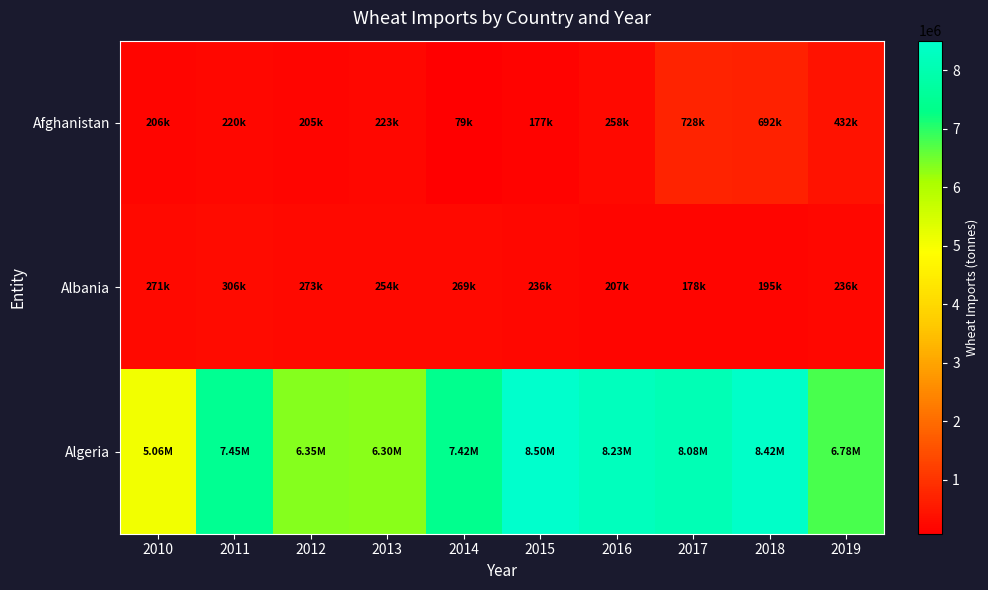

At how many categories does at least one series exceed 3573888?

10